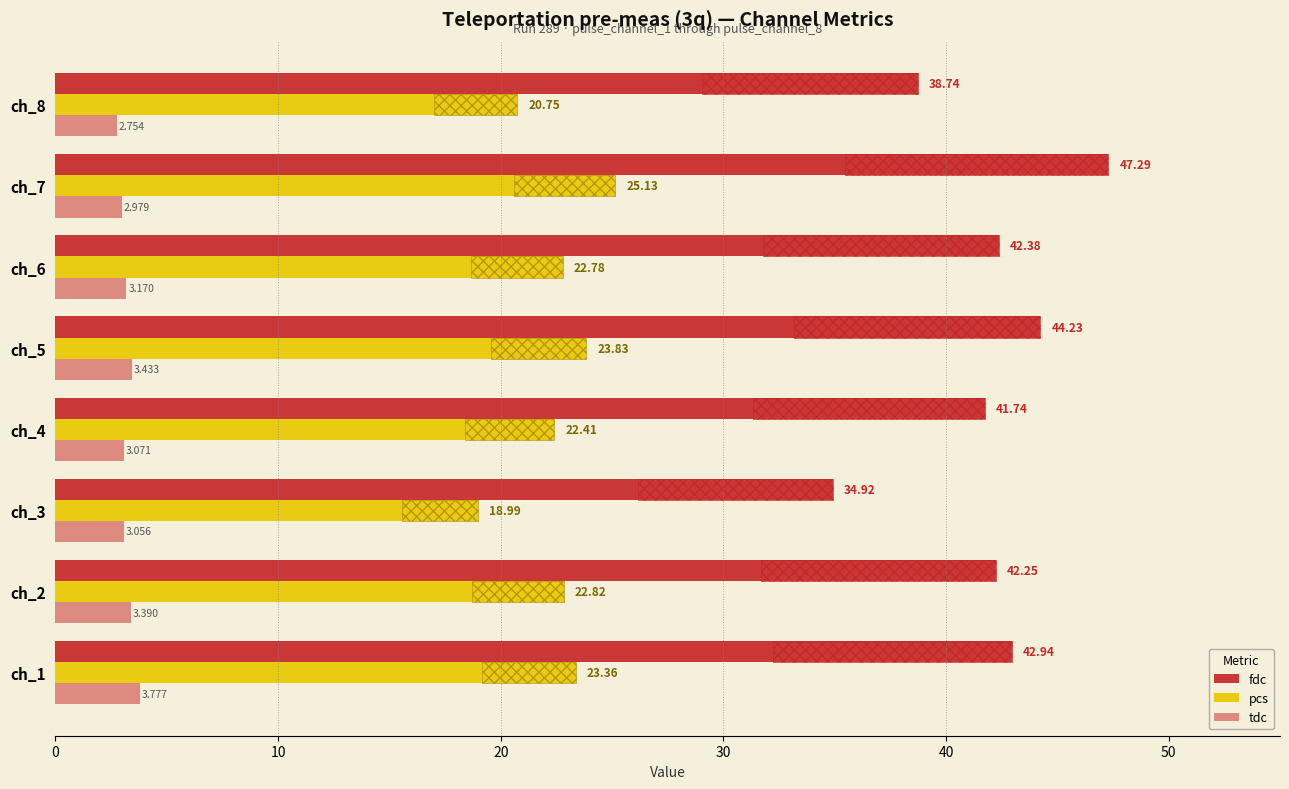

True or false: pcs has a value of 22.4 at ch_4.

True